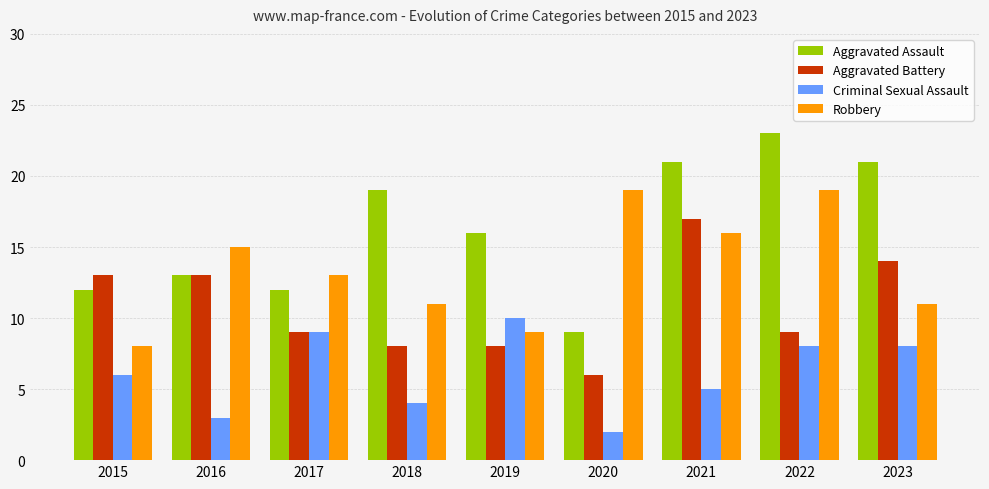

Which series has the largest range (max minus min)?

Aggravated Assault